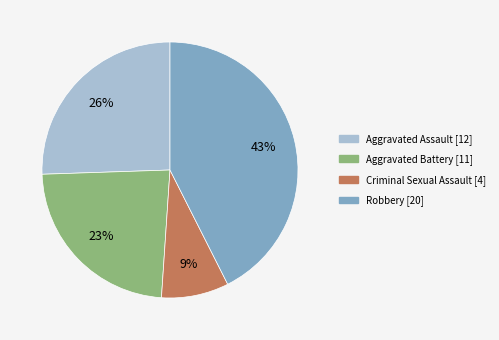

Is there any slice that represents more than half of the pie?

No